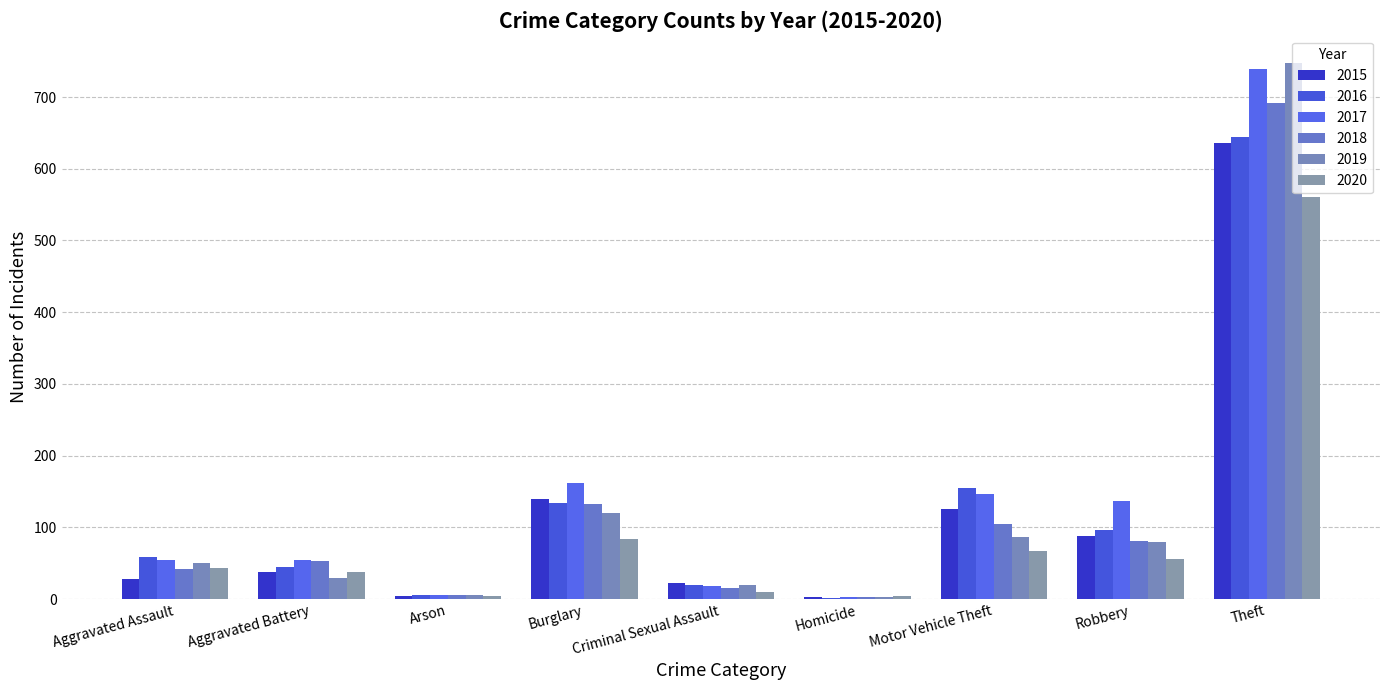

How many categories are shown in the chart?

9